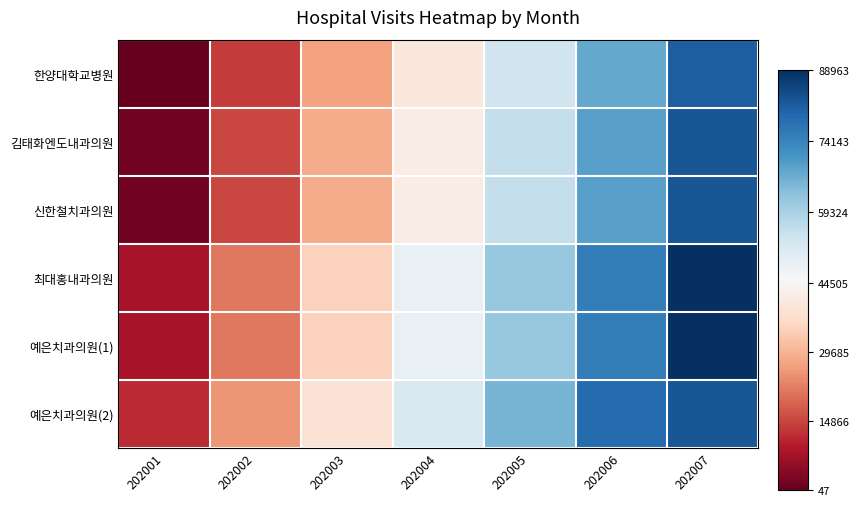

How many series are shown in this chart?

6